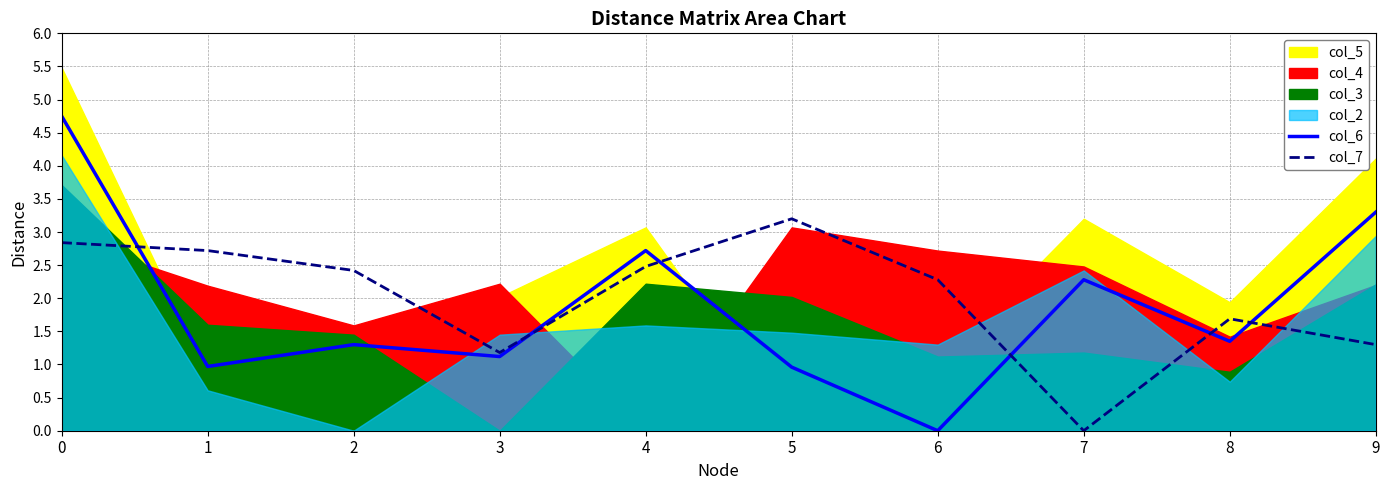

True or false: col_6 and col_7 cross at least once.

True